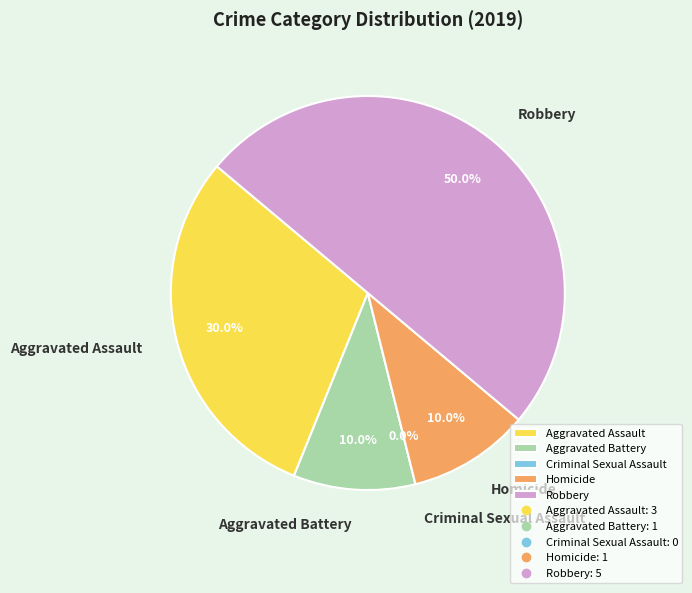

What portion of the pie excludes Homicide?

90.0%